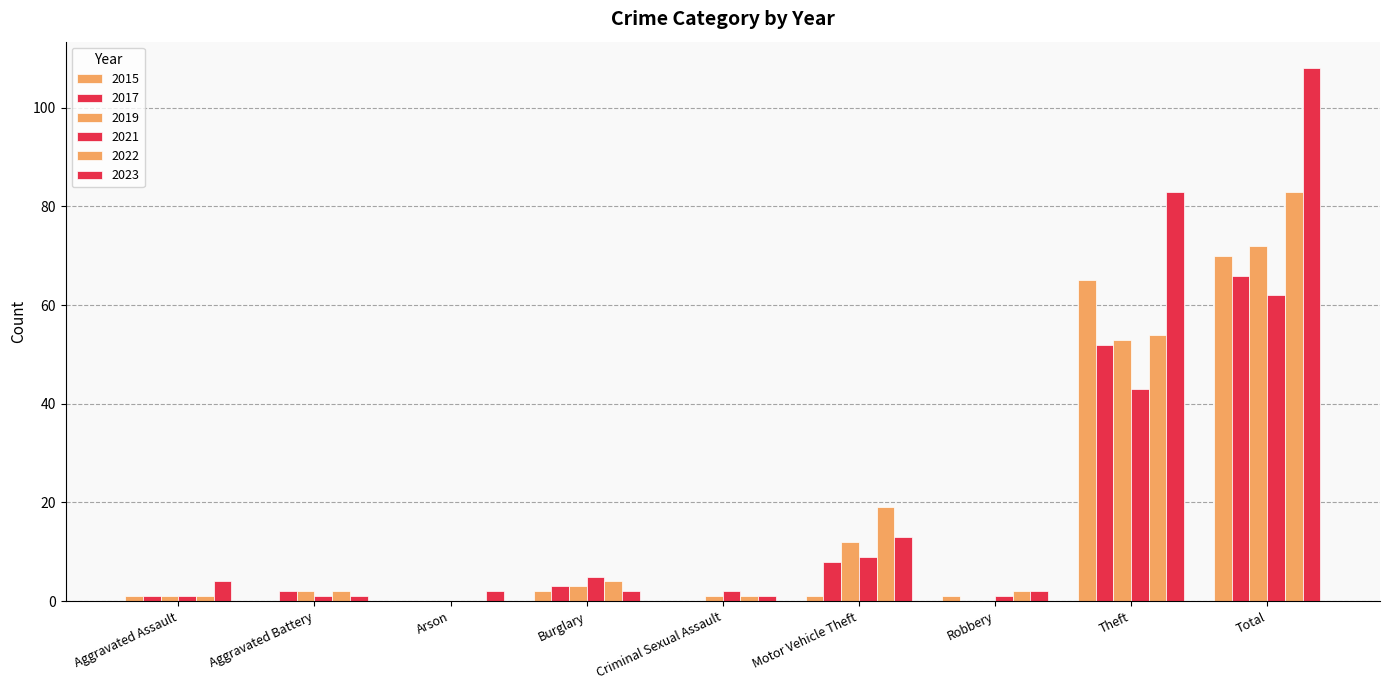

Does the chart contain stacked bars?

No